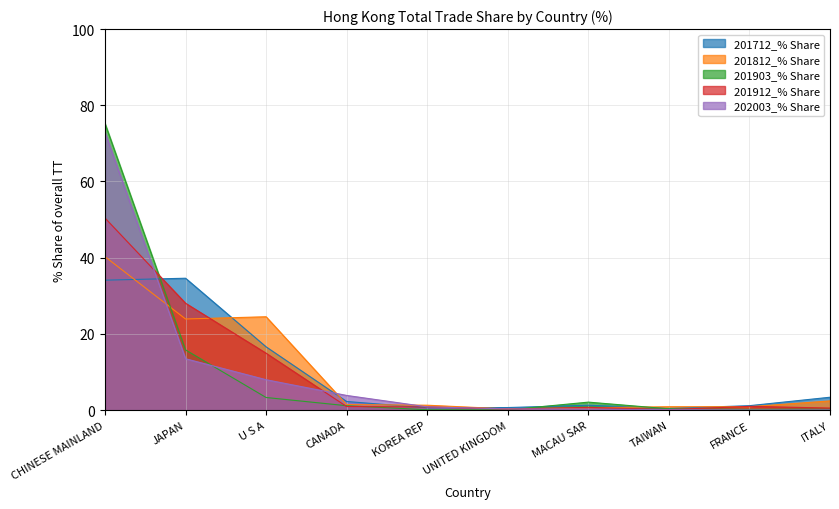

Read the 201712_% Share value at MACAU SAR.

1.3